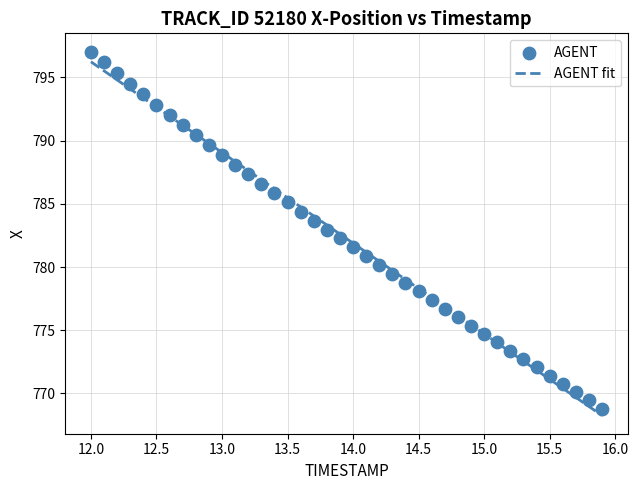

What is the range of Y values (max minus min)?

28.3